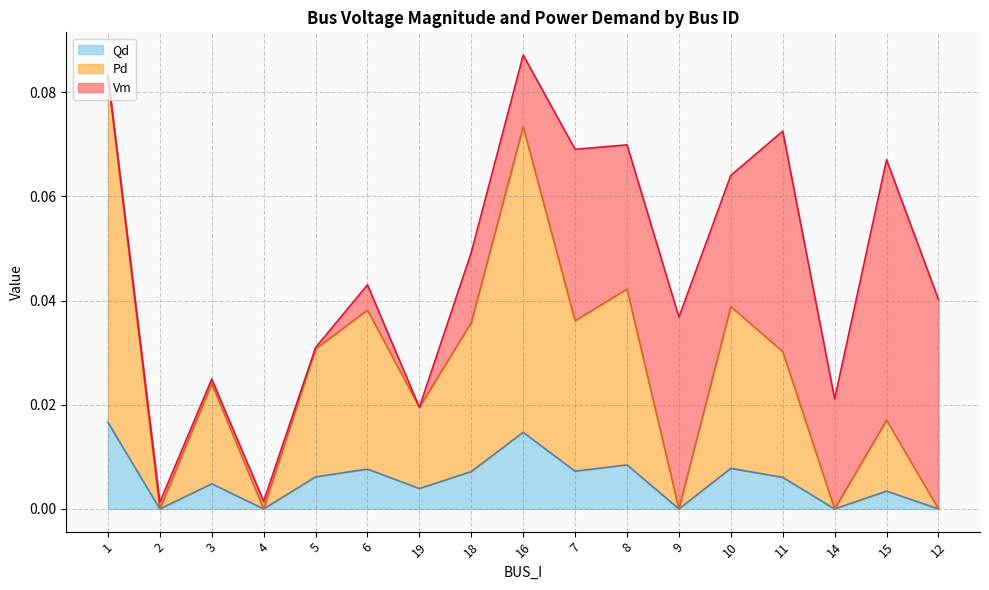

Where is the first local minimum for Pd?

2